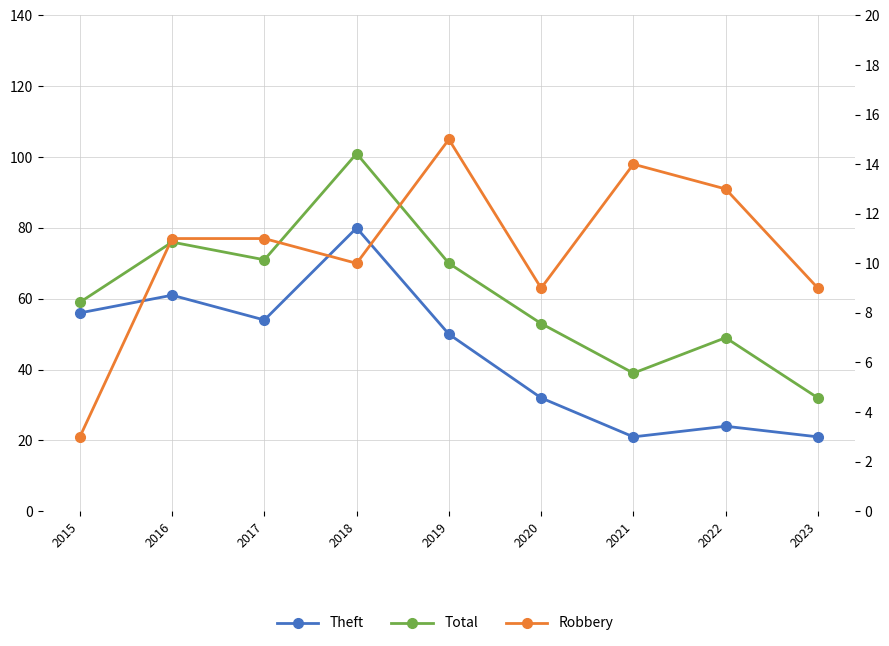

True or false: Robbery and Theft cross at least once.

False